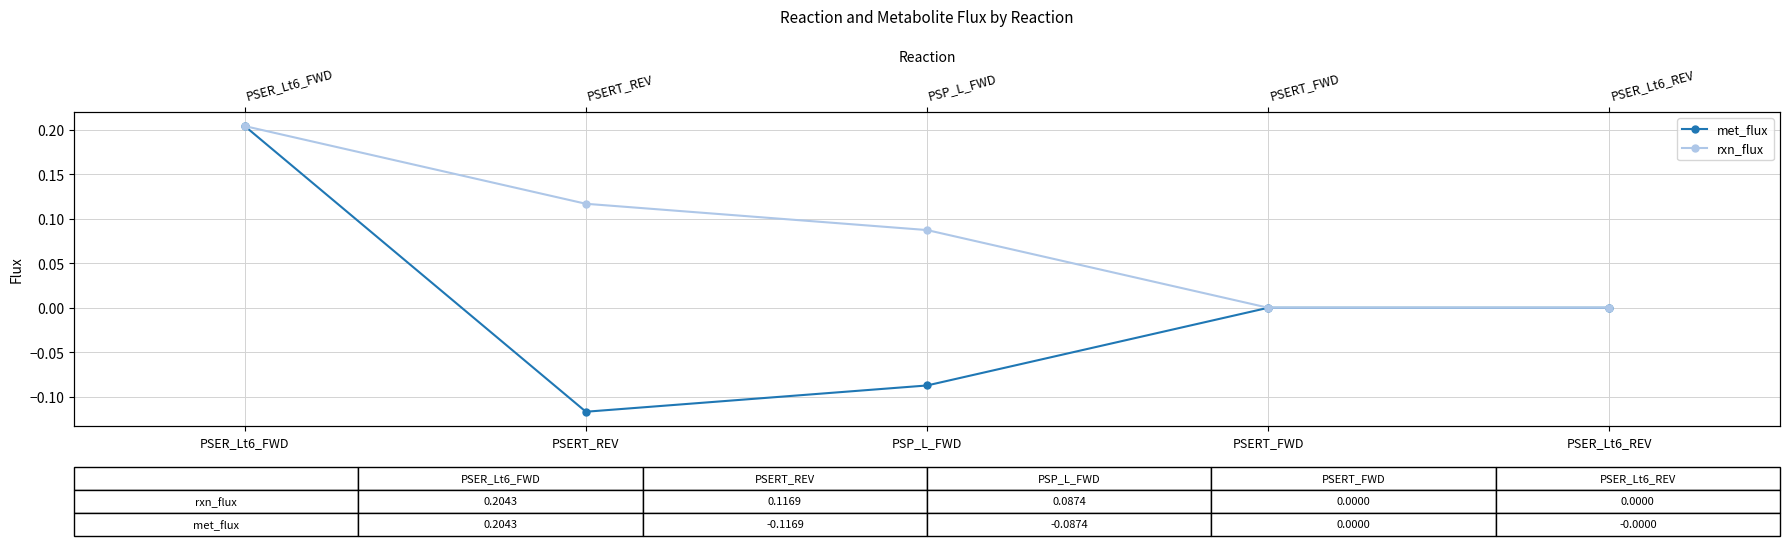

Which category has the highest value in the rxn_flux series?

PSER_Lt6_FWD